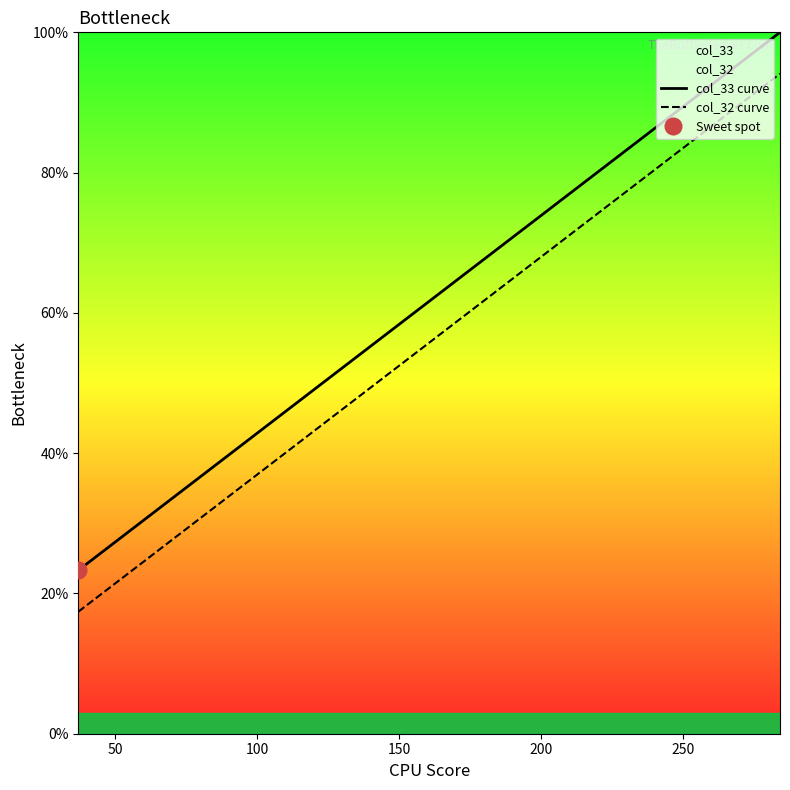

True or false: col_33 curve and col_32 curve intersect in this chart.

False